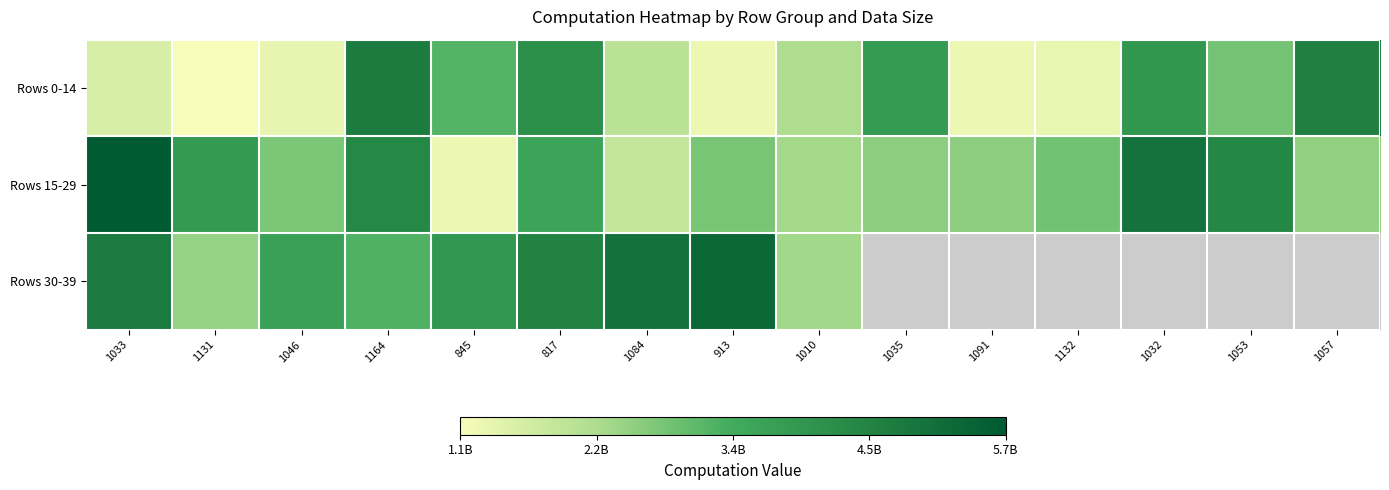

What is the difference between the Rows 30-39 values at 817 and 845?

628347127.9